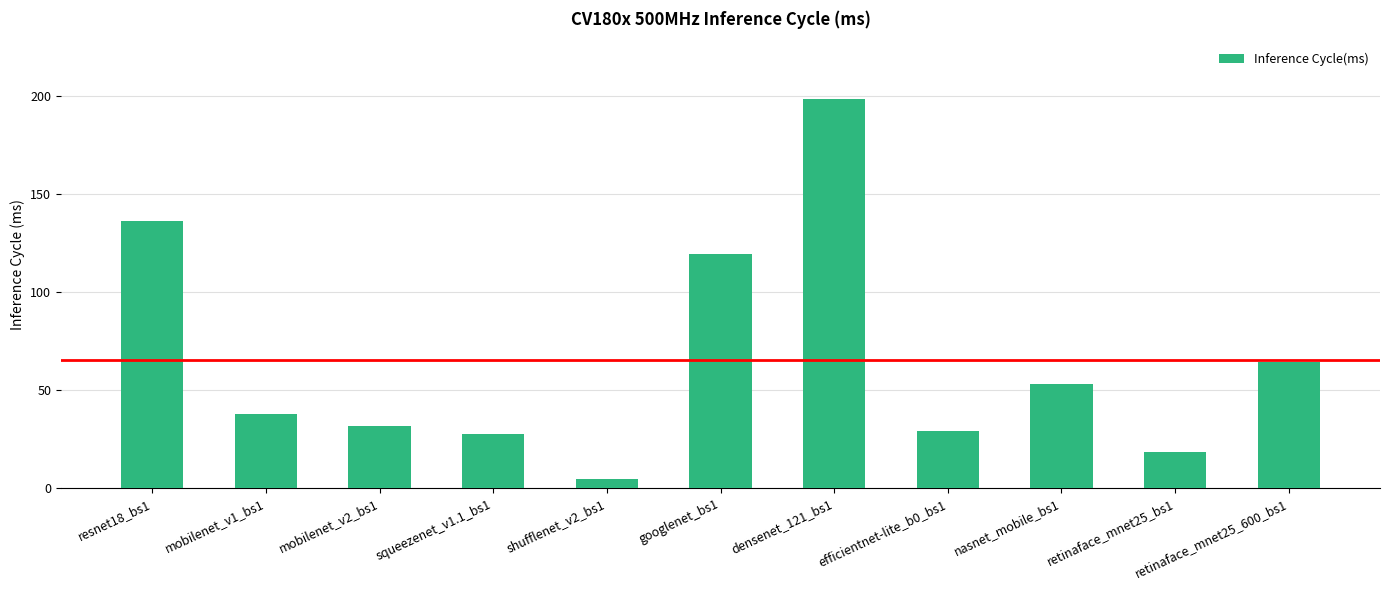

What is the greatest value displayed?

198.2